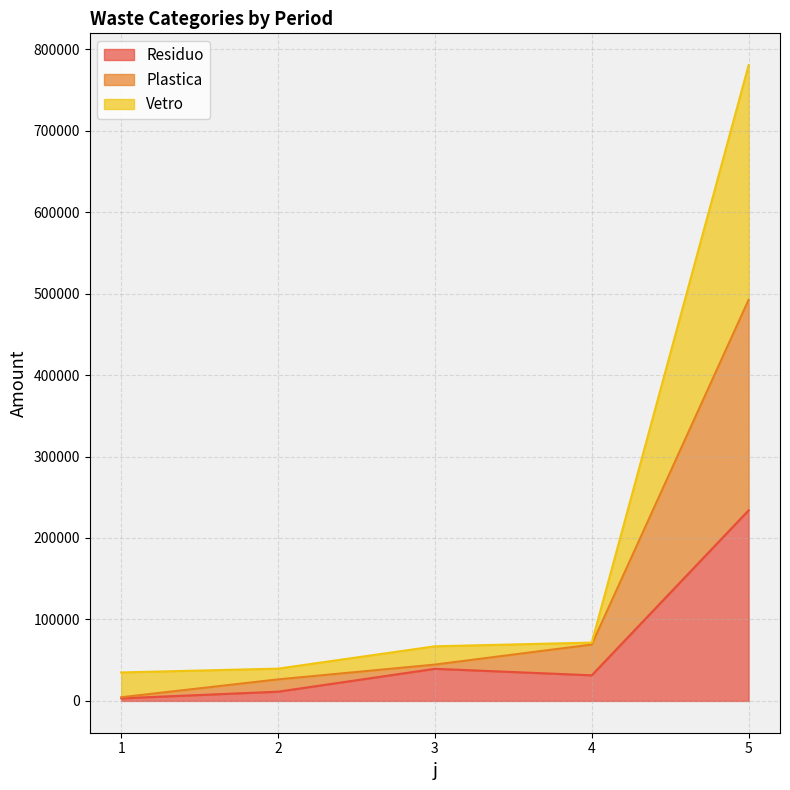

Is the value of Plastica at 1 greater than the value of Vetro at 3?

No